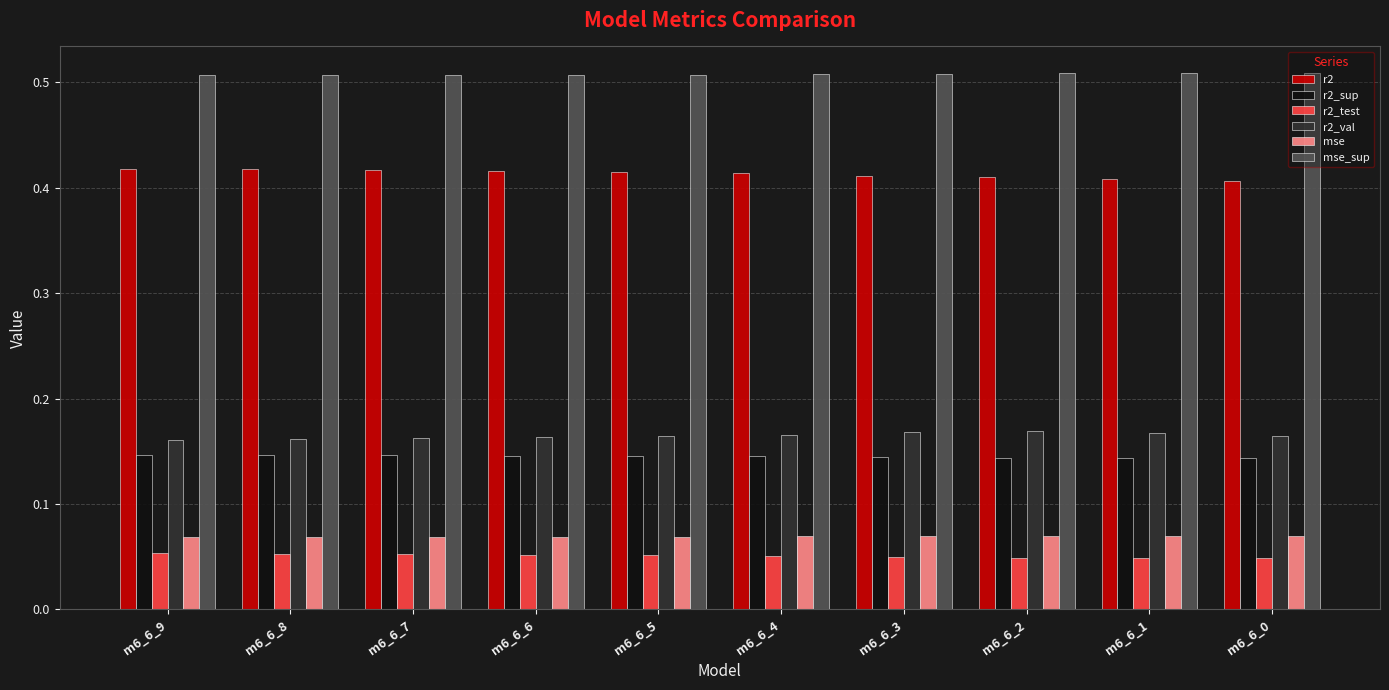

What is the sum of all mse_sup values?

5.1